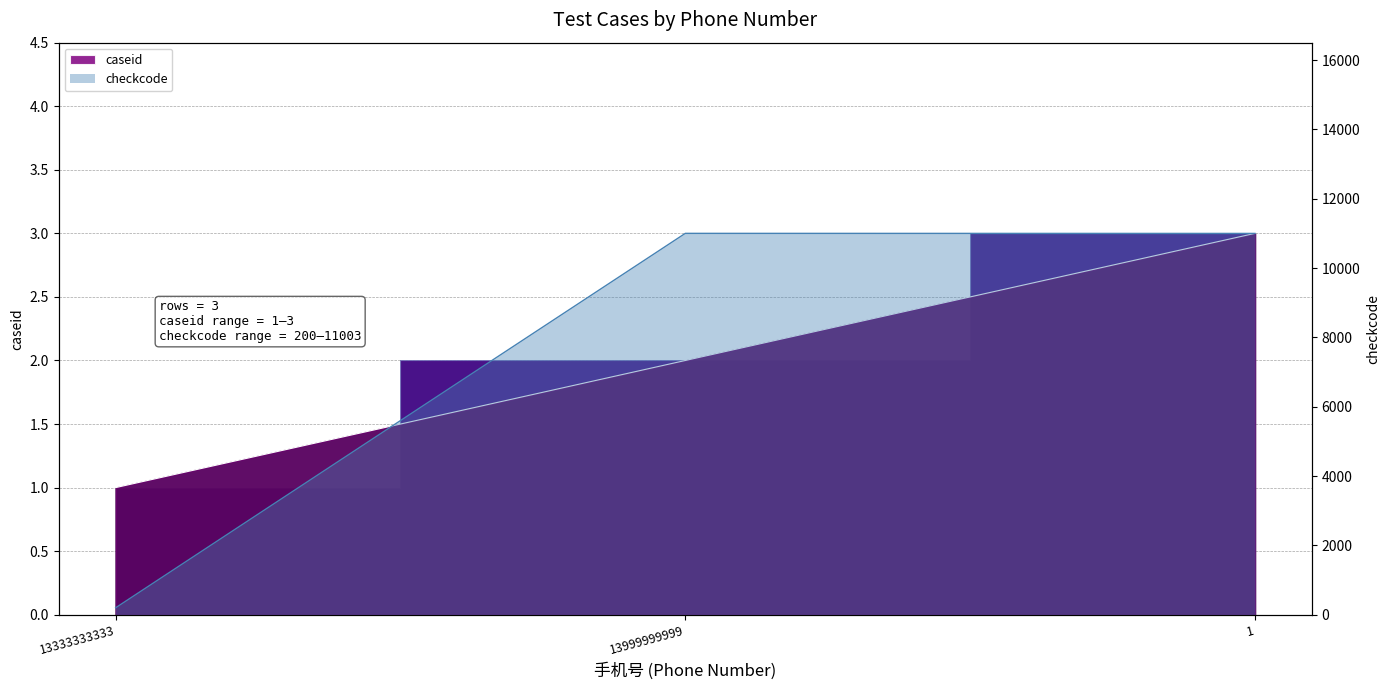

Read the caseid value at 13333333333.

1